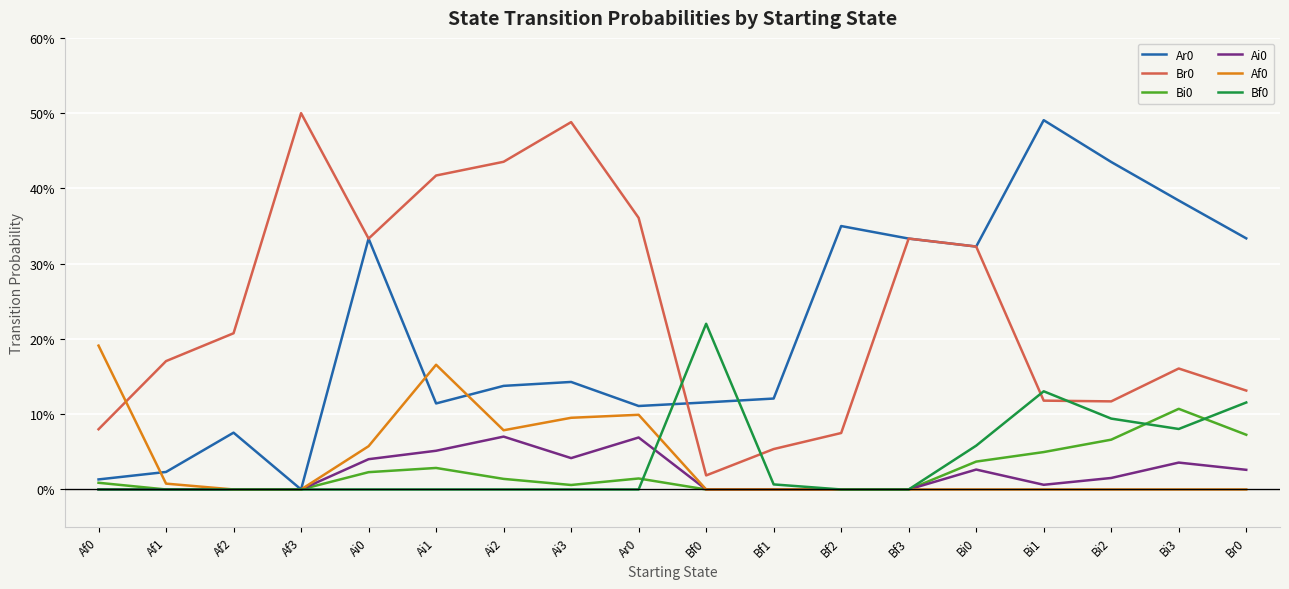

Which series changed the most between Bi0 and Bi1?

Br0